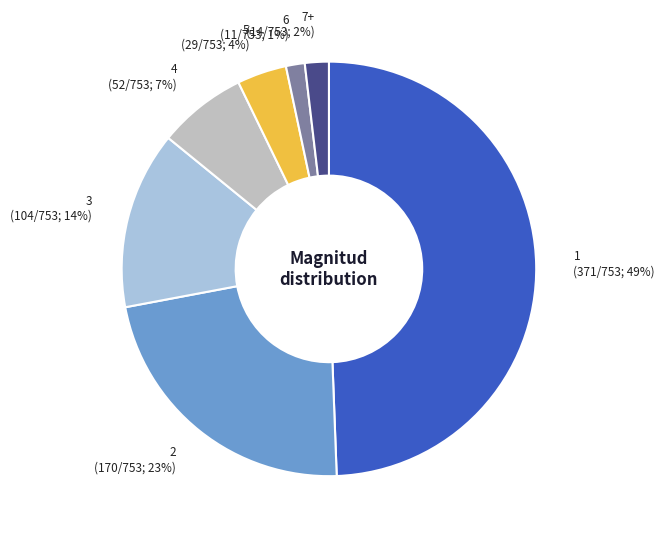

How many segments does this pie chart have?

7